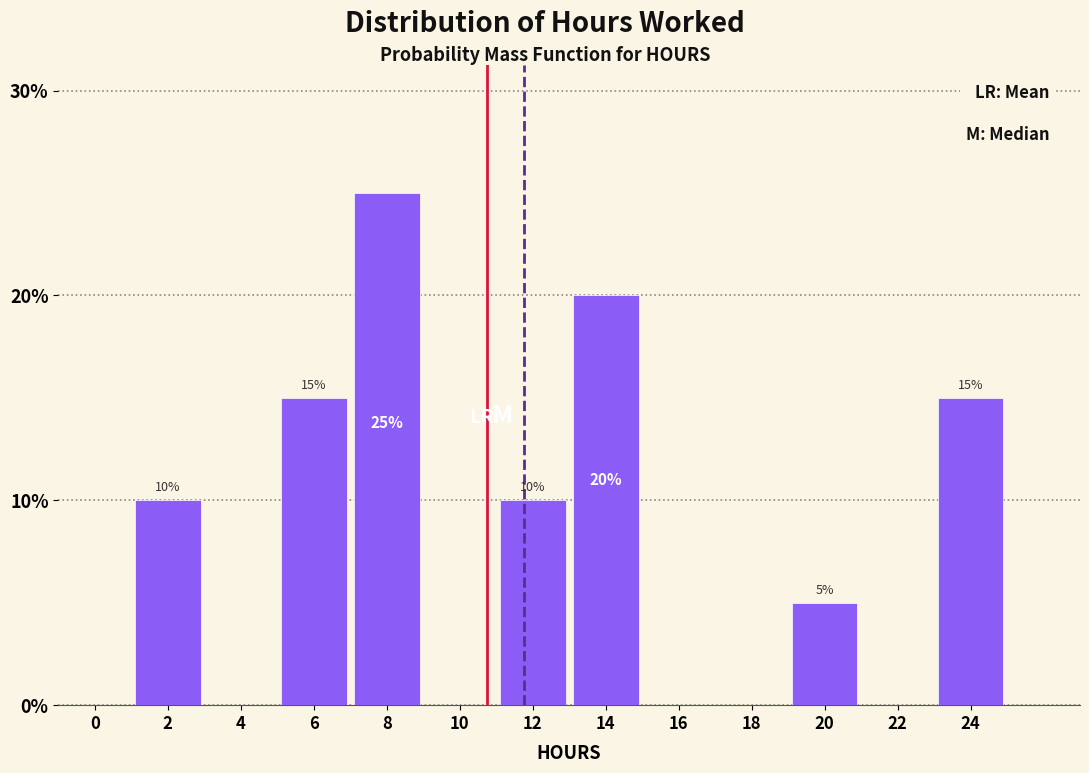

Reading right to left, what are all the values shown in this chart?

24=15	22=0	20=5	18=0	16=0	14=20	12=10	10=0	8=25	6=15	4=0	2=10	0=0